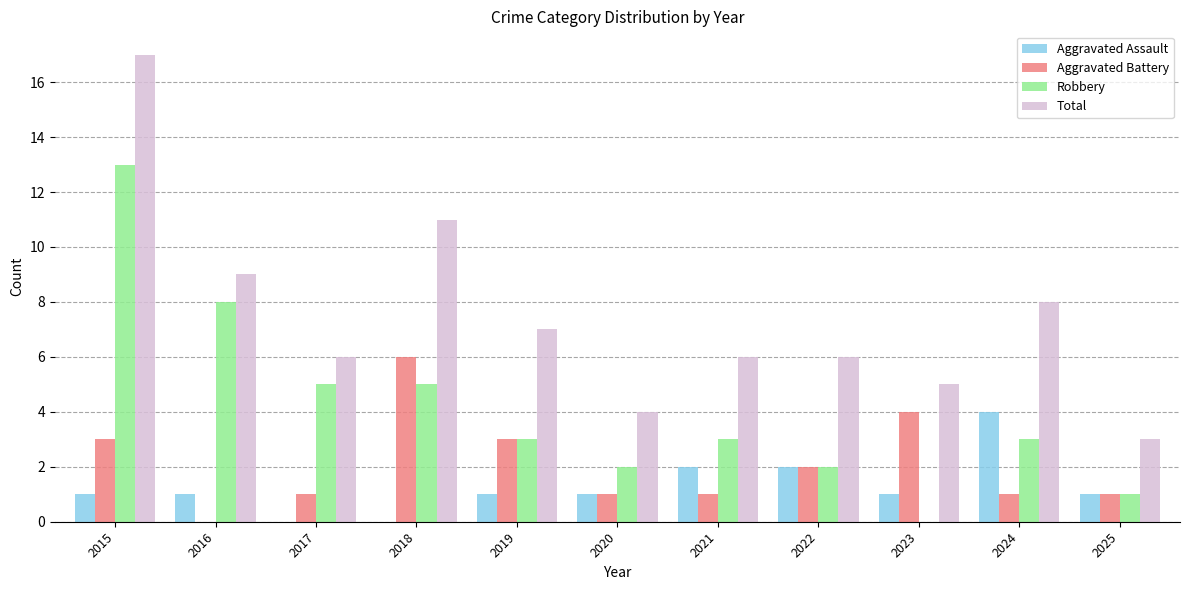

At which category is the sum across all series the highest?

2015